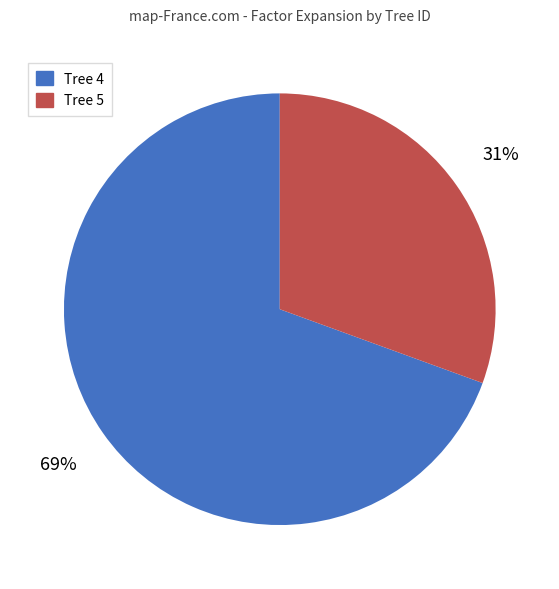

To the nearest percent, what is the average slice percentage?

50%